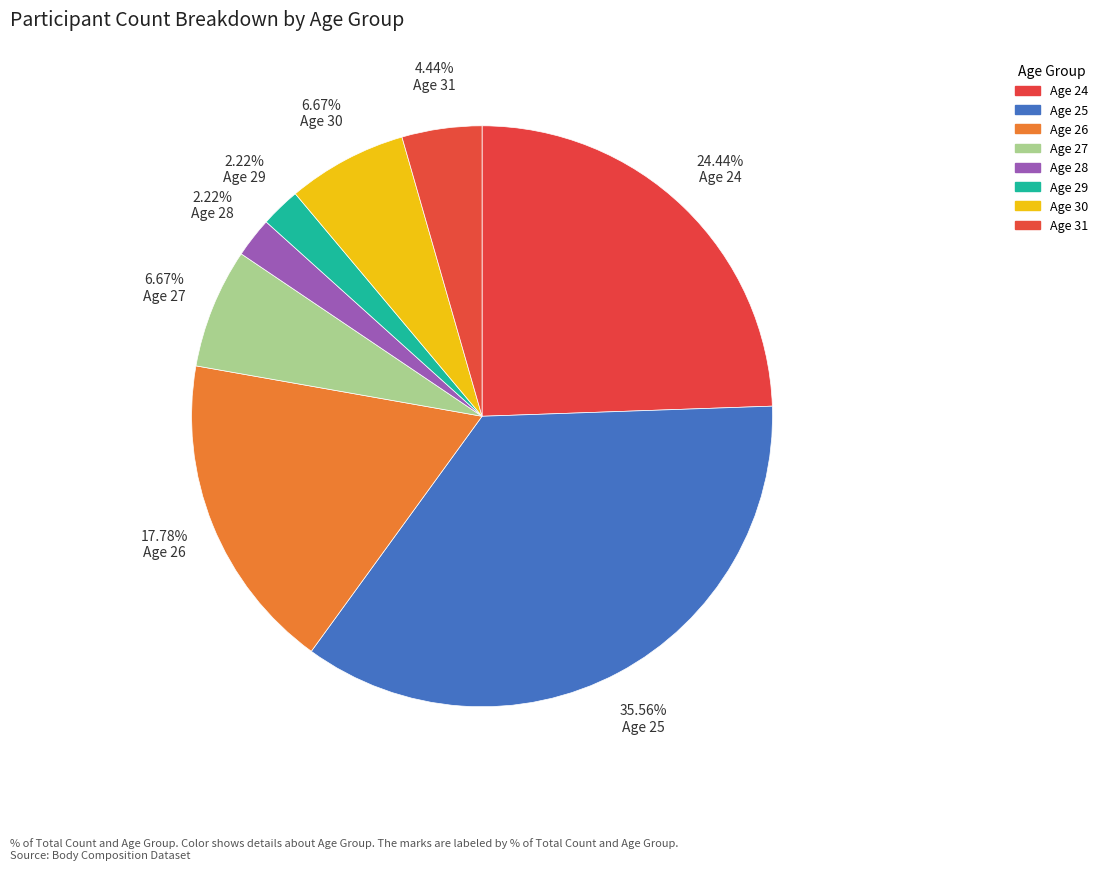

How many slices are in this pie chart?

8